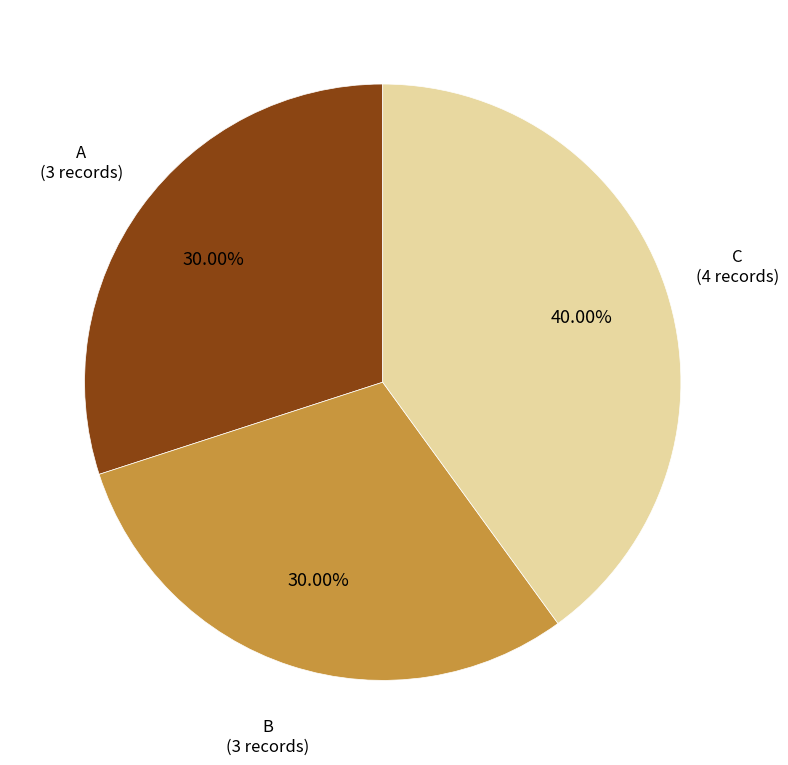

Is there a majority slice in this chart?

No